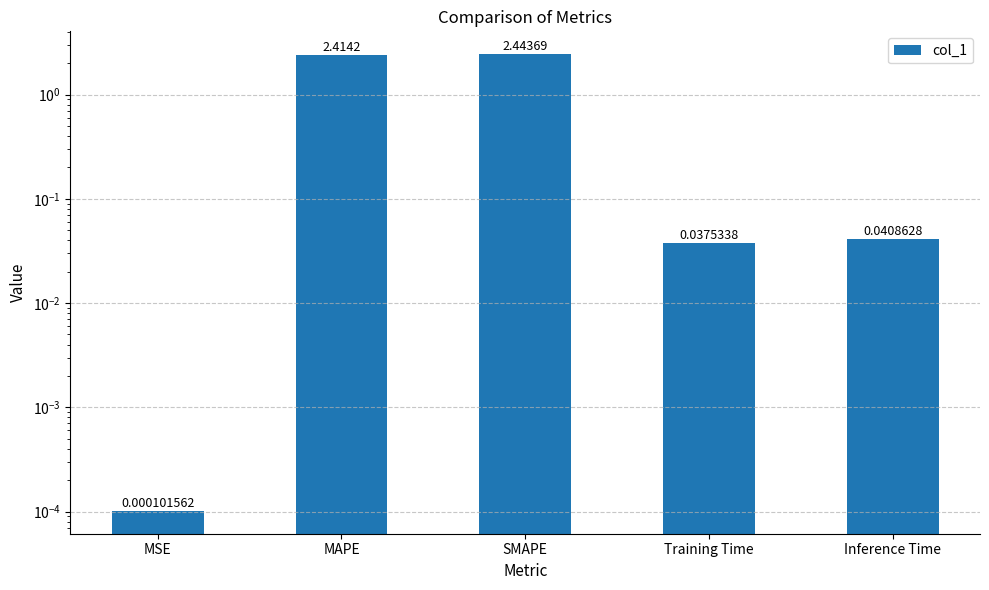

The value at MSE is 0.0. True or false?

False